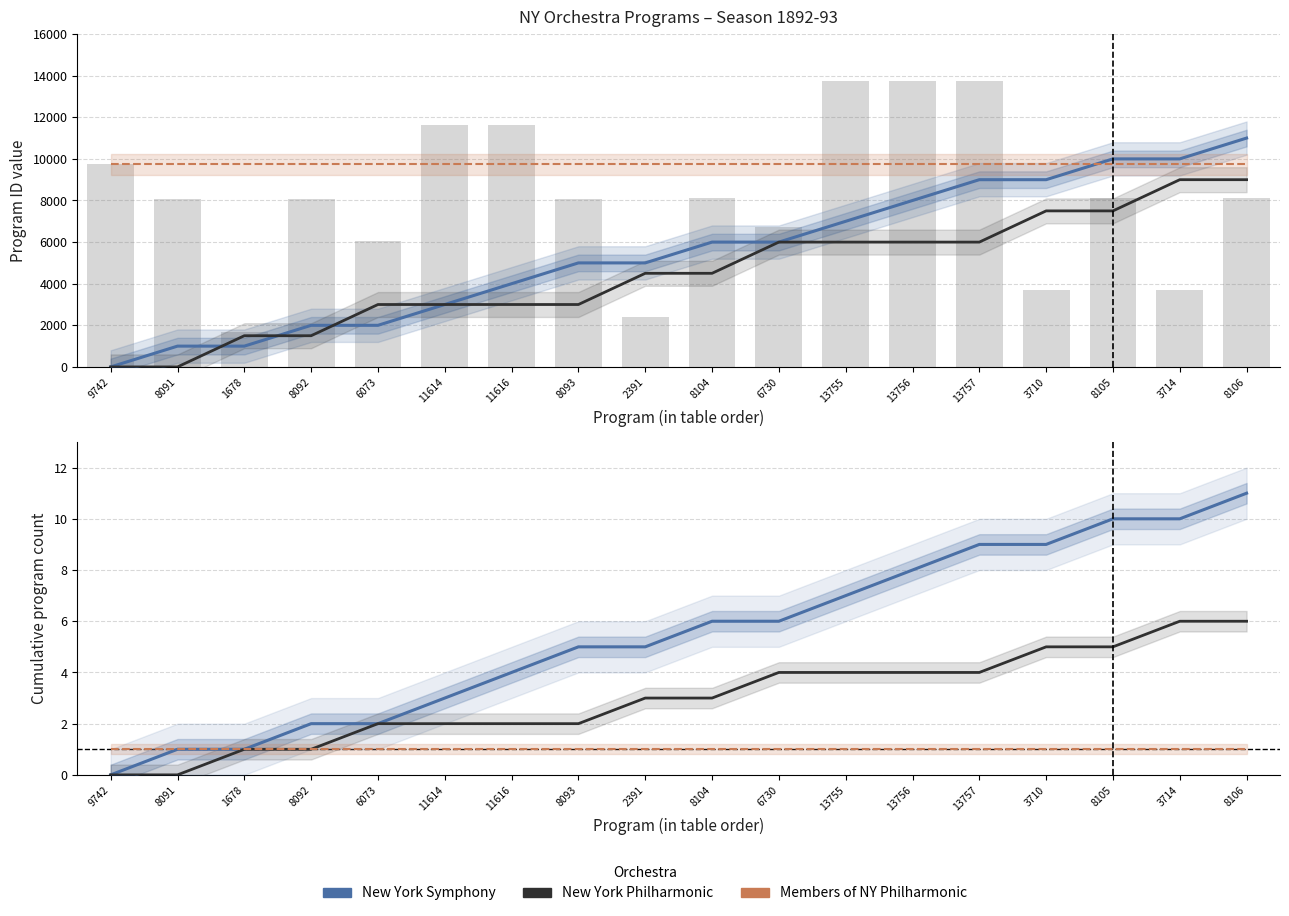

What is the difference between the maximum and minimum values in the New York Symphony series?

11